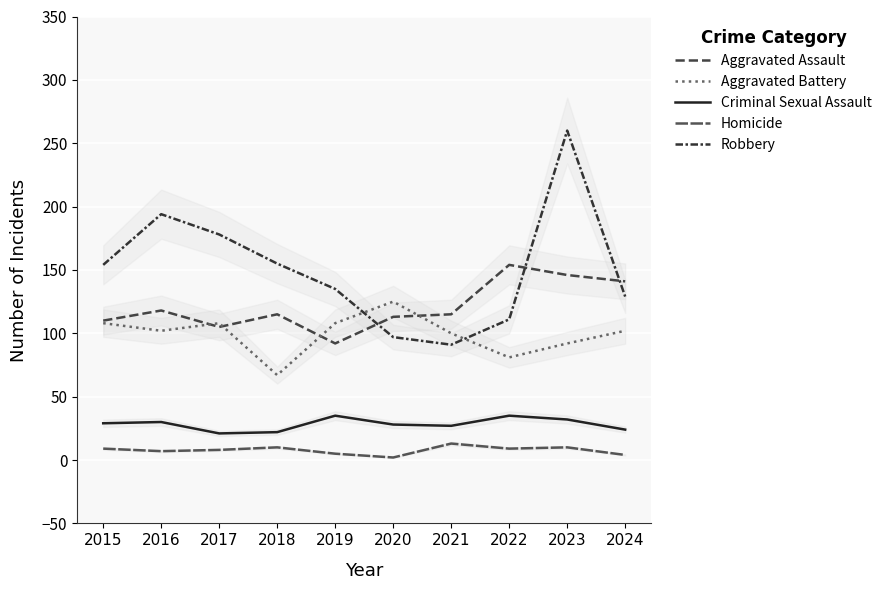

What is the difference between the maximum and minimum values in the Aggravated Battery series?

58